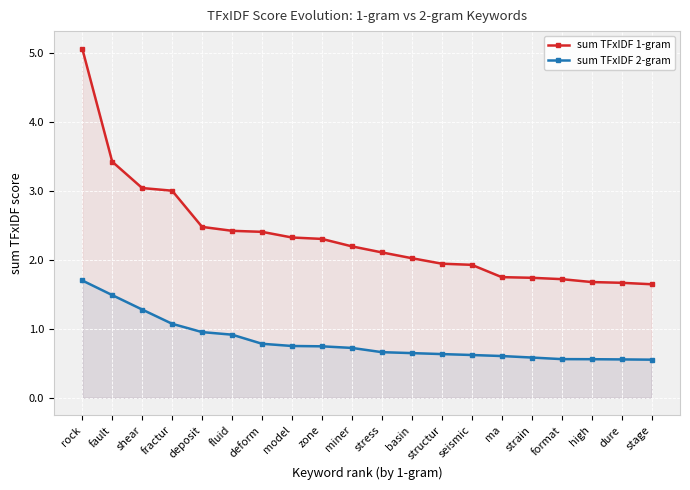

Does the chart display data point markers on the line(s)?

Yes